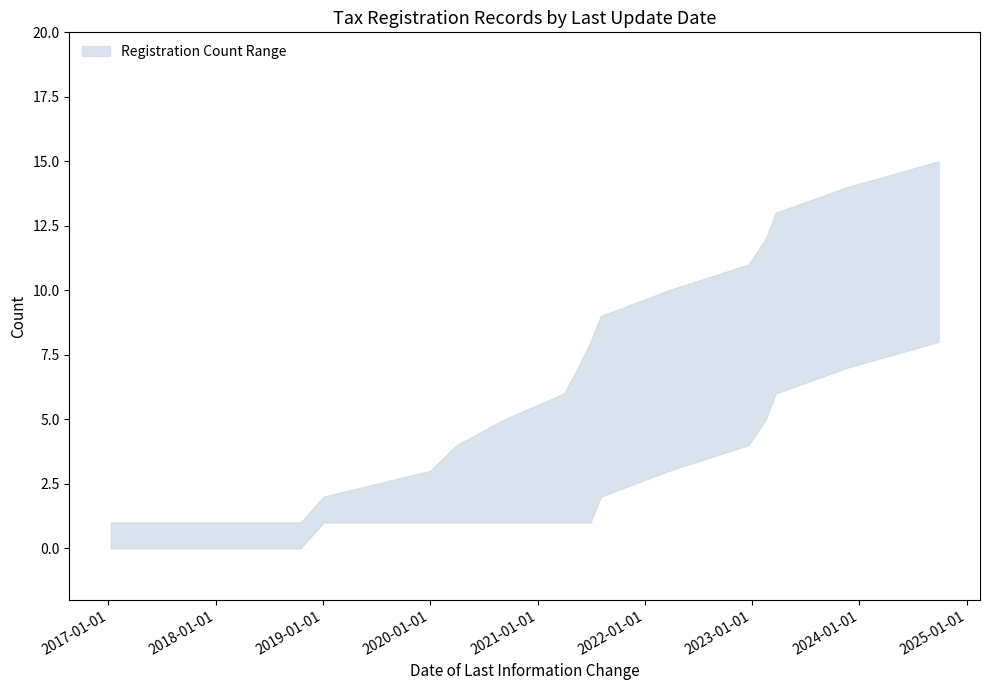

At which category is the sum across all series the highest?

2024-09-27